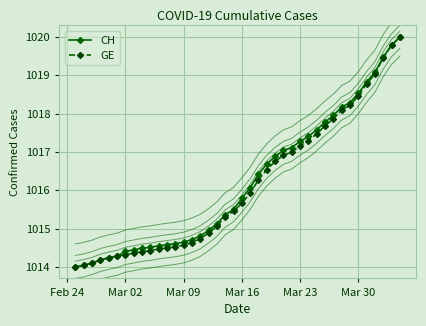

What is the maximum value for CH?

1020.0